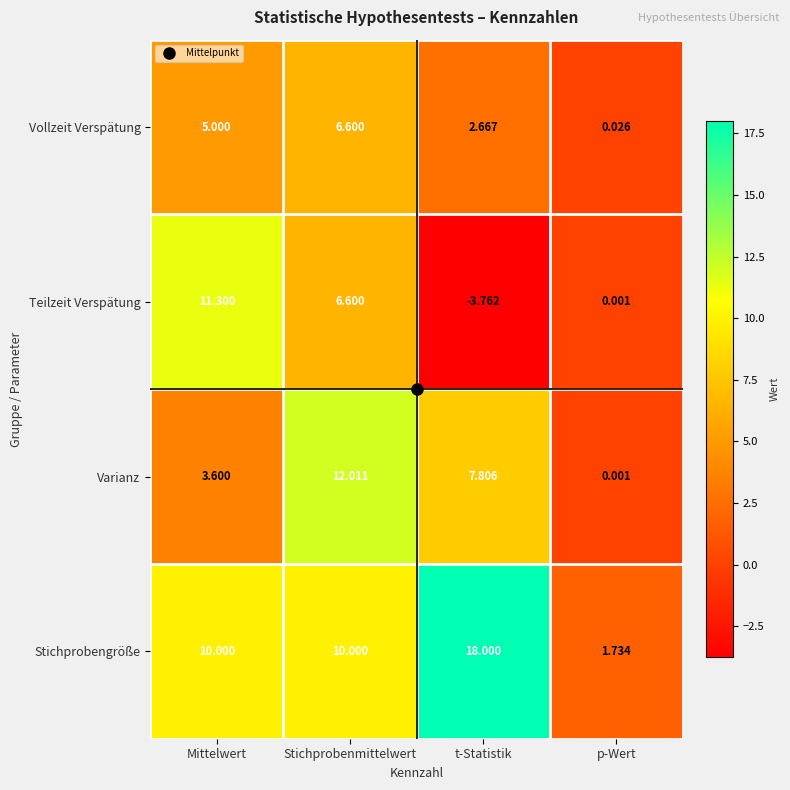

Which category has the highest value across all series?

t-Statistik